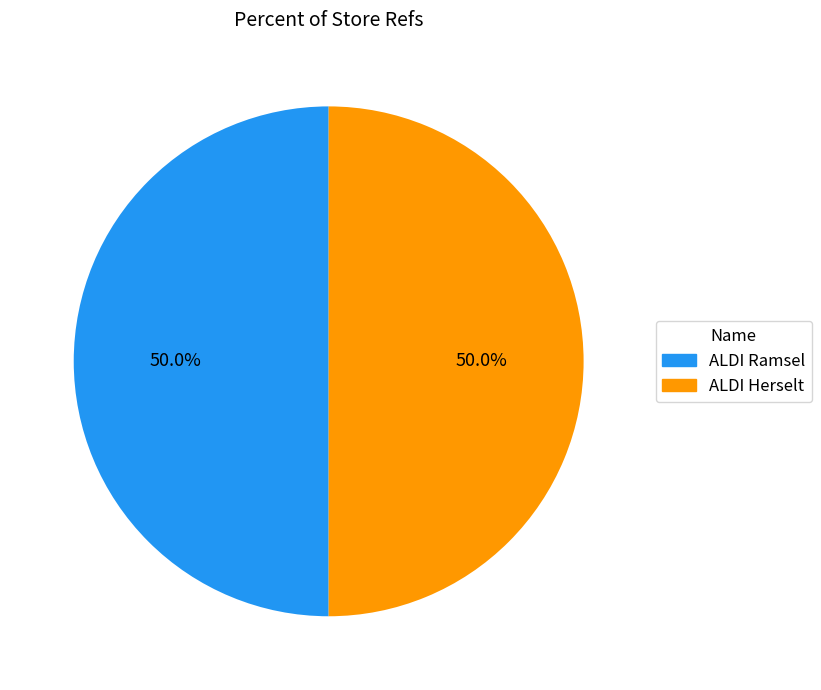

What percentage do ALDI Herselt and ALDI Ramsel together represent?

100.0%